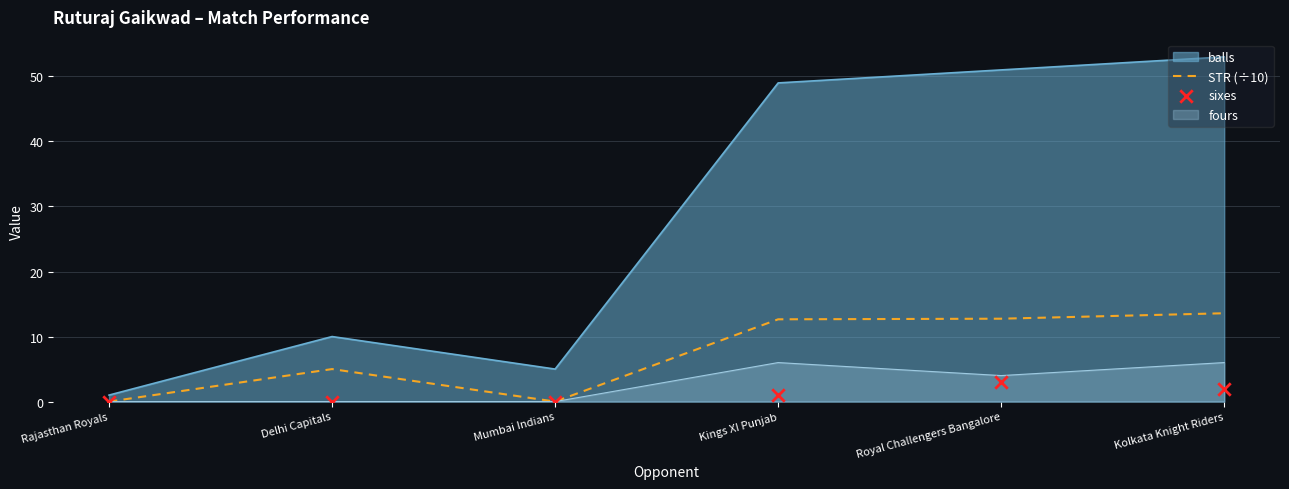

Which series has the largest total across all categories?

STR (÷10)